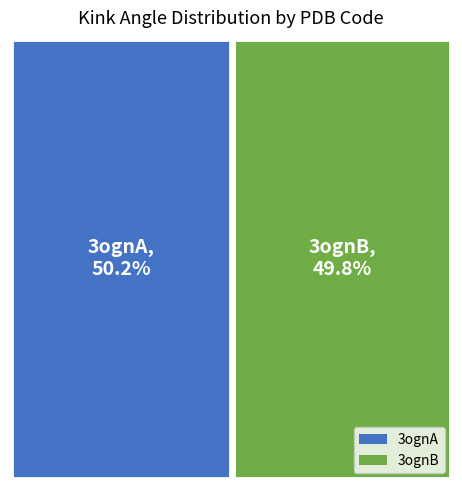

Which has a higher value, 3ognA or 3ognB?

3ognA